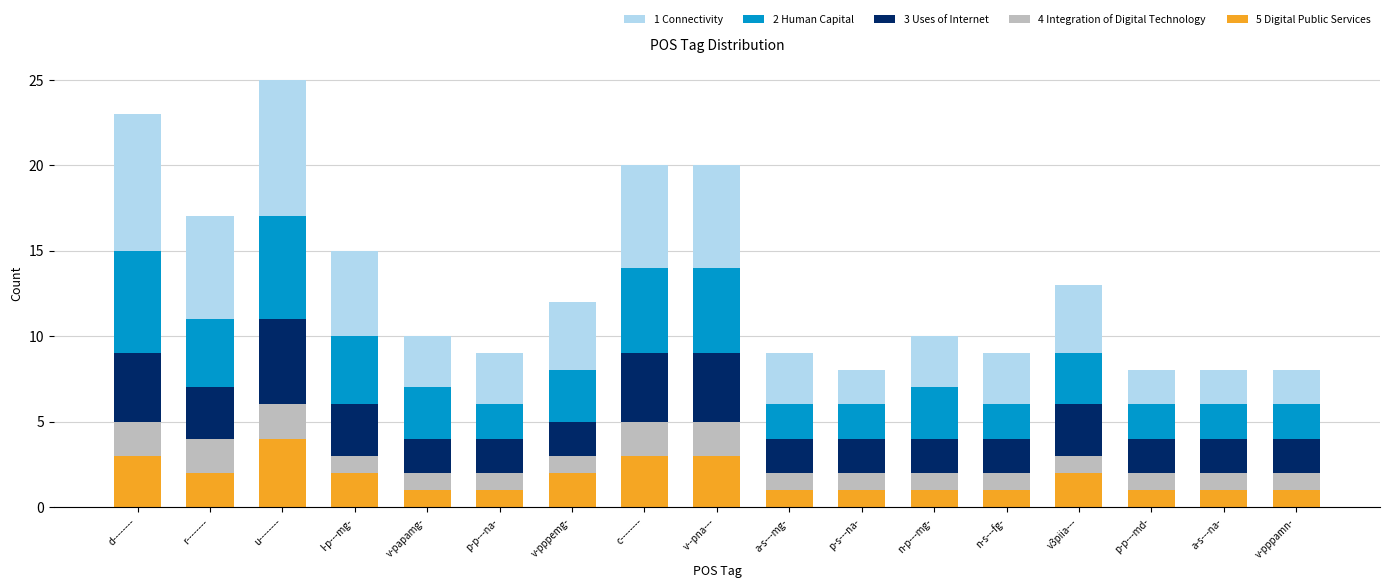

Count the number of data series in this chart.

5